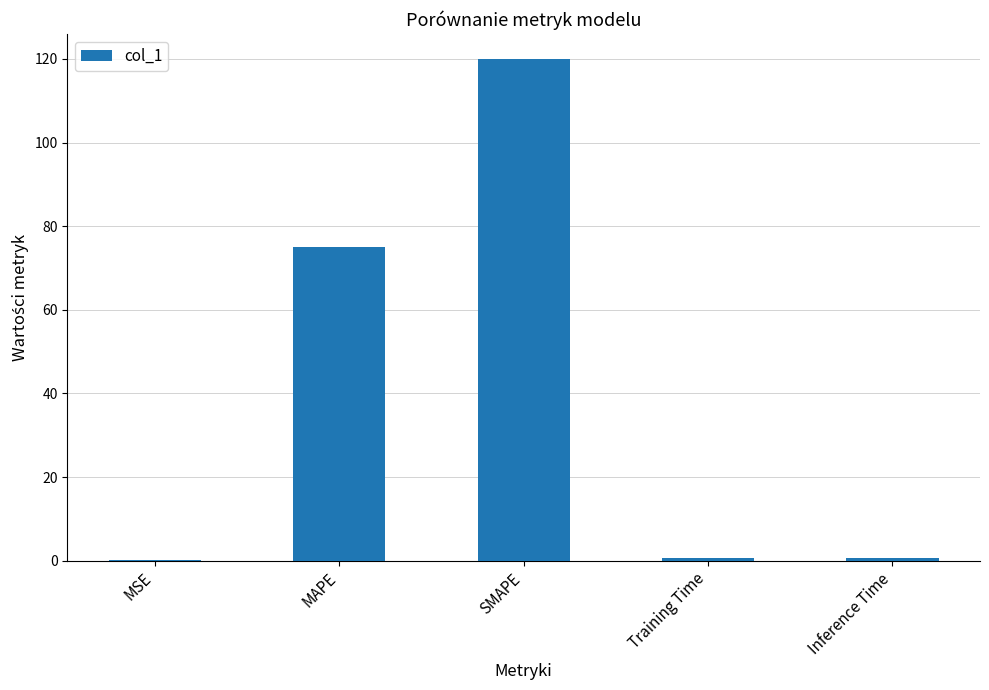

Read the value at Inference Time.

0.8